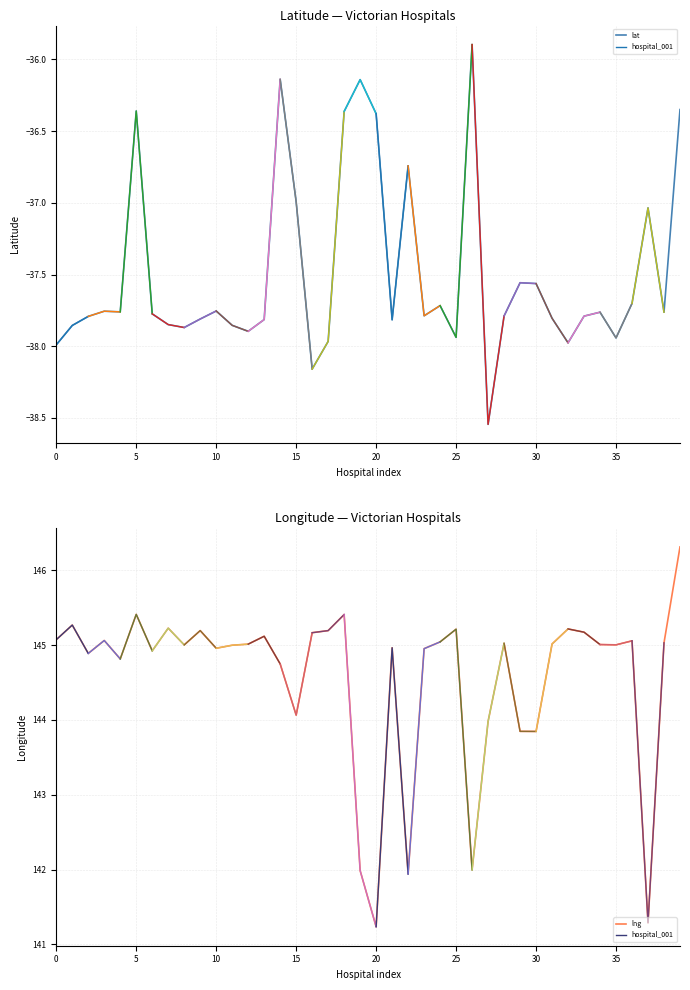

Between hospital_010 and hospital_028, which is larger?

hospital_010